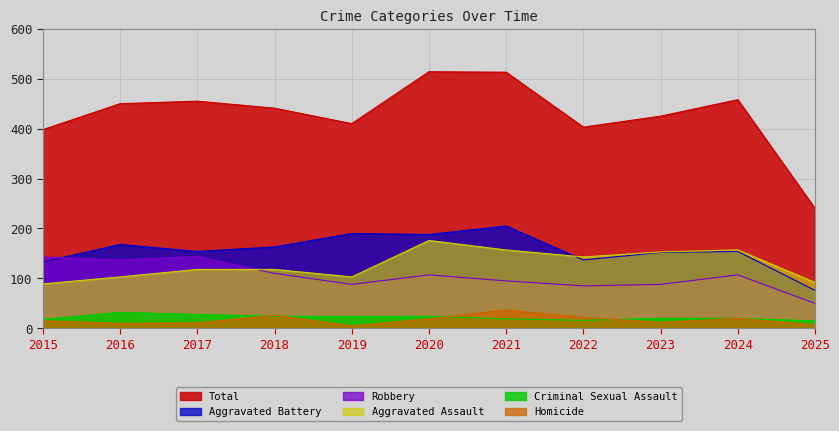

List the labels in order of Aggravated Battery value, smallest first.

2025, 2015, 2022, 2023, 2017, 2024, 2018, 2016, 2020, 2019, 2021